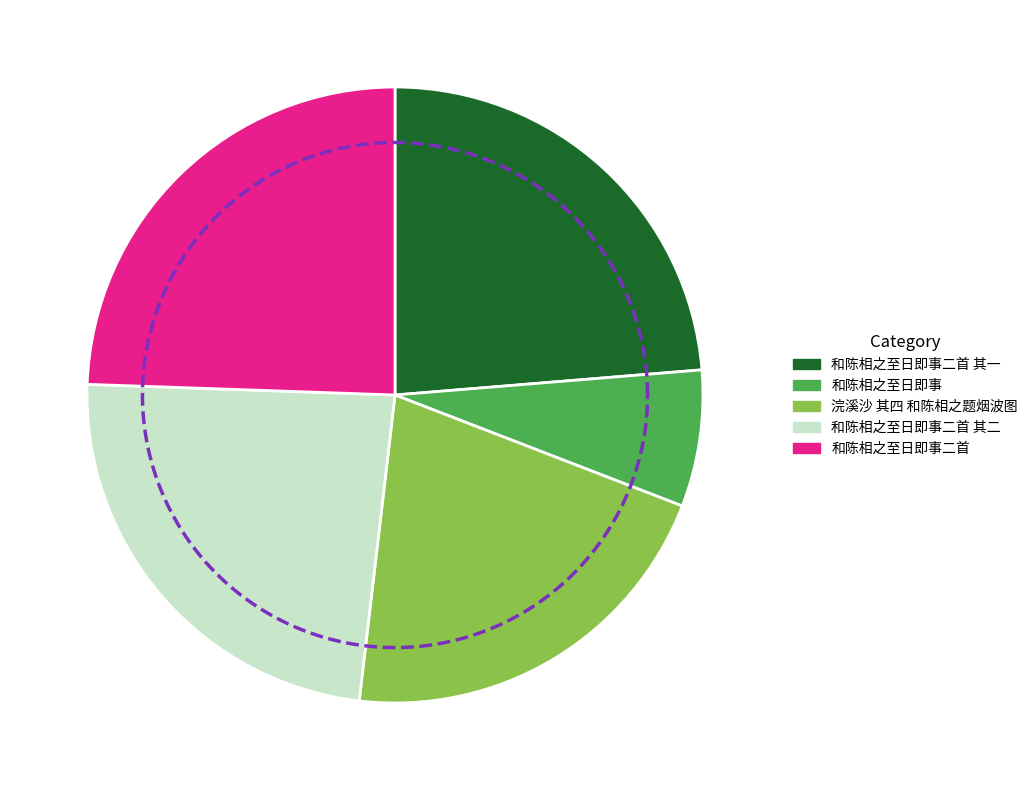

How many segments does this pie chart have?

5